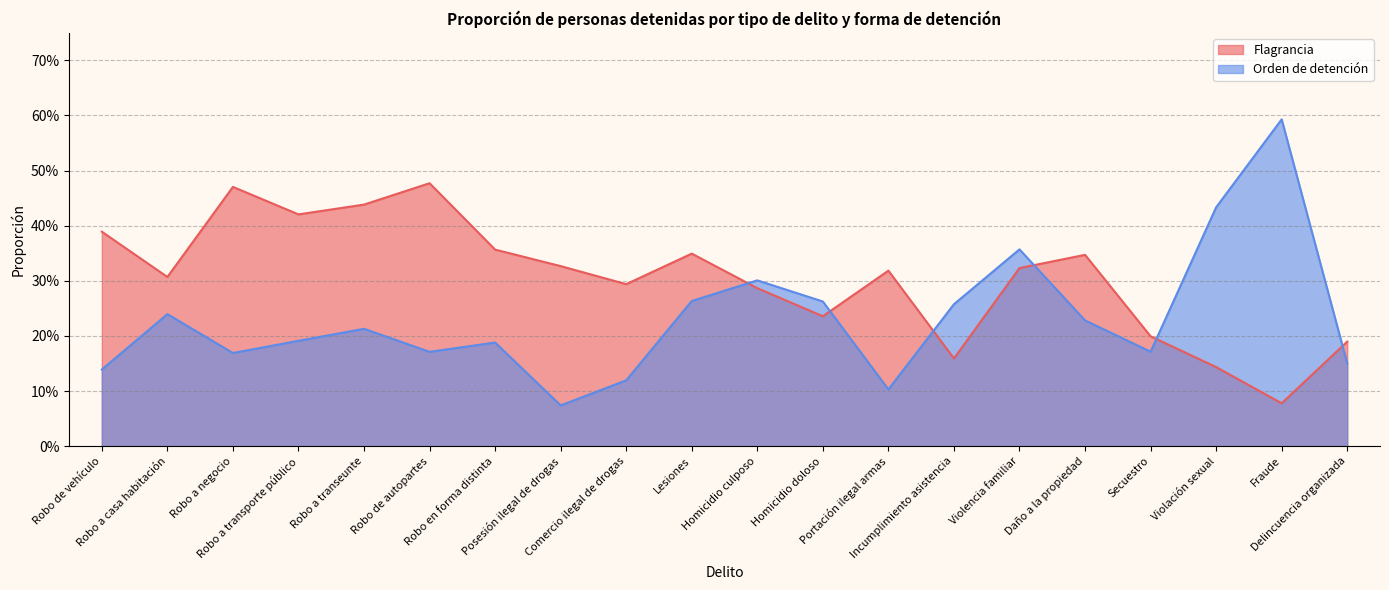

How many interior local peaks does the Flagrancia series have?

5